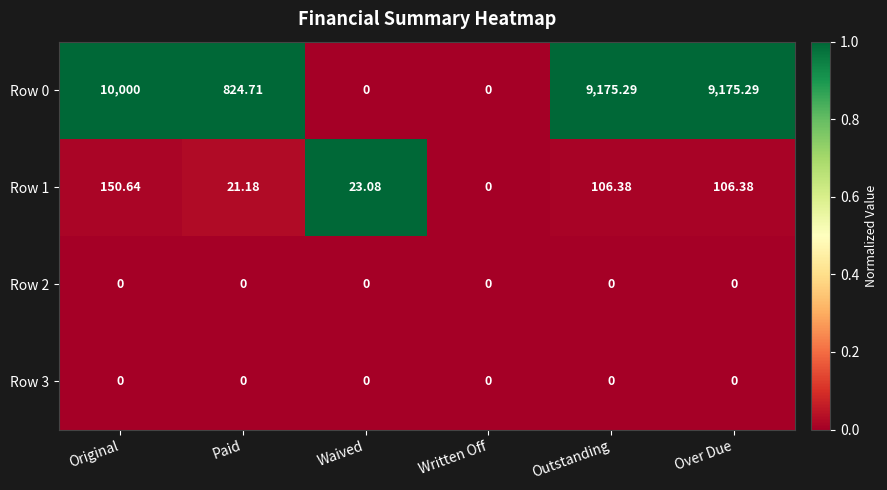

Is the value of Row 3 at Paid greater than the value of Row 0 at Outstanding?

No